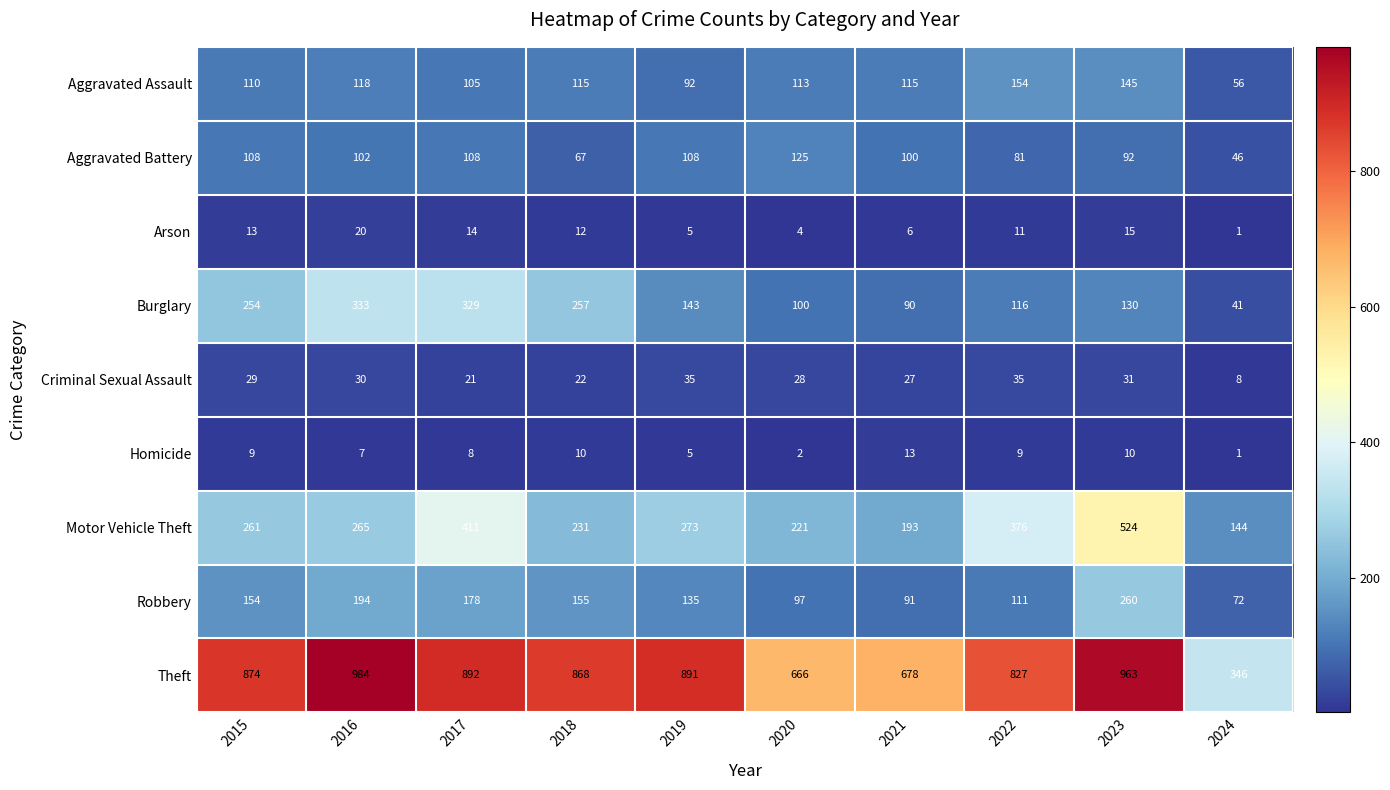

Which category has the lowest value in the Homicide series?

2024